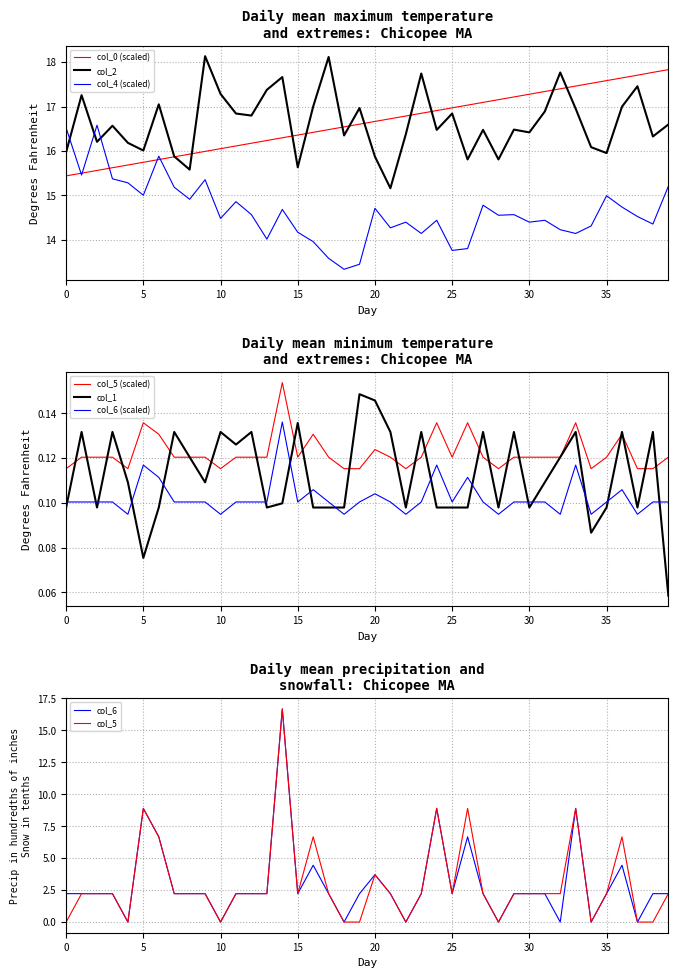

What is the spread (max minus min) of values at 33?

17.3